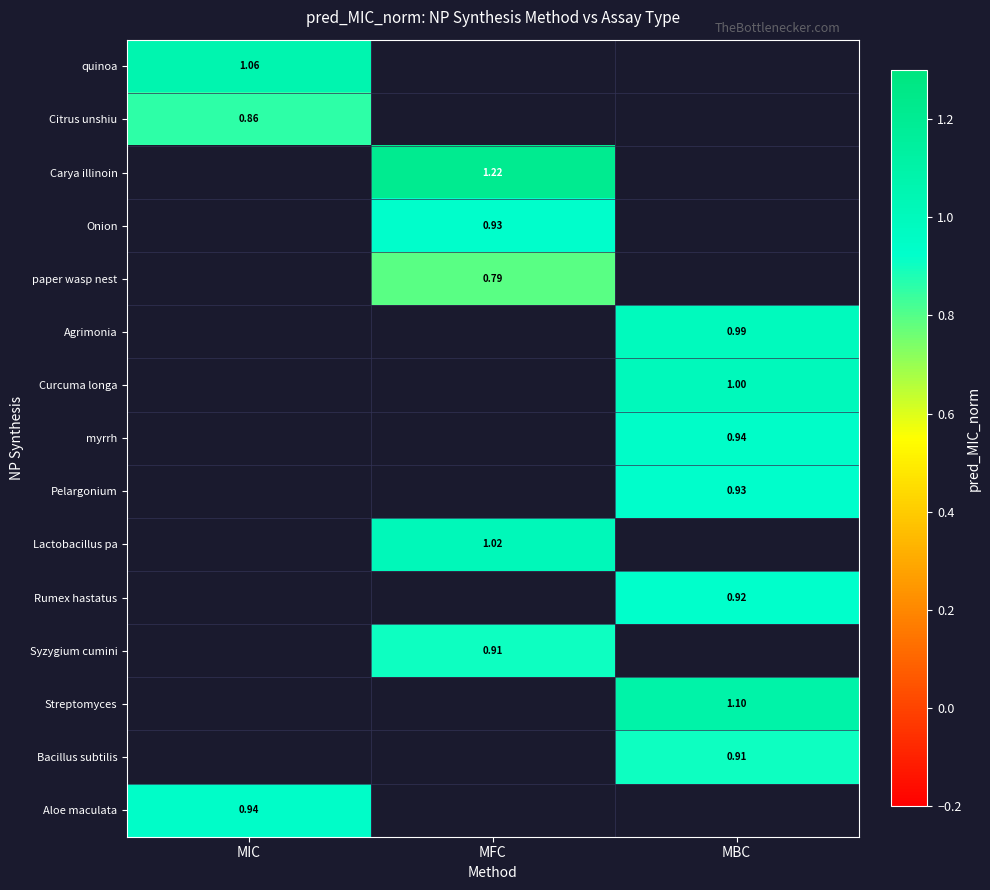

Which series has the largest range (max minus min)?

quinoa